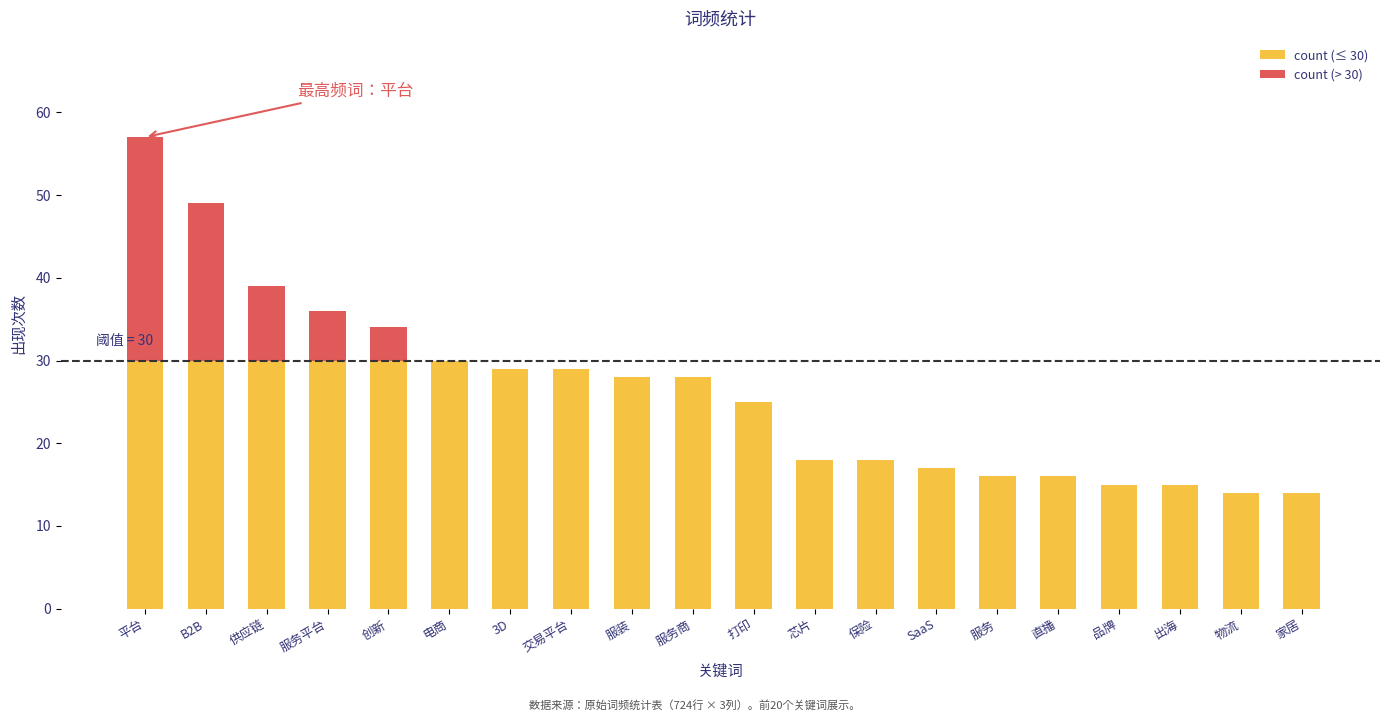

What is the difference between the maximum and second lowest values?

43